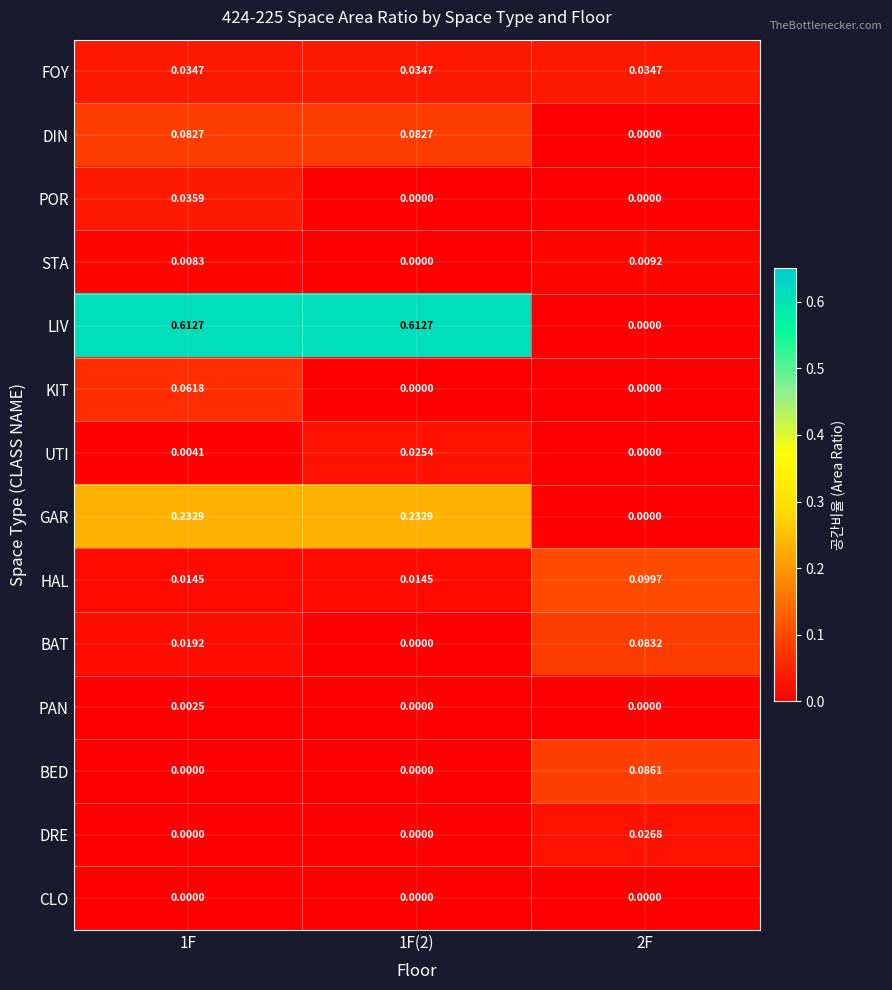

Count the number of categories in the chart.

3